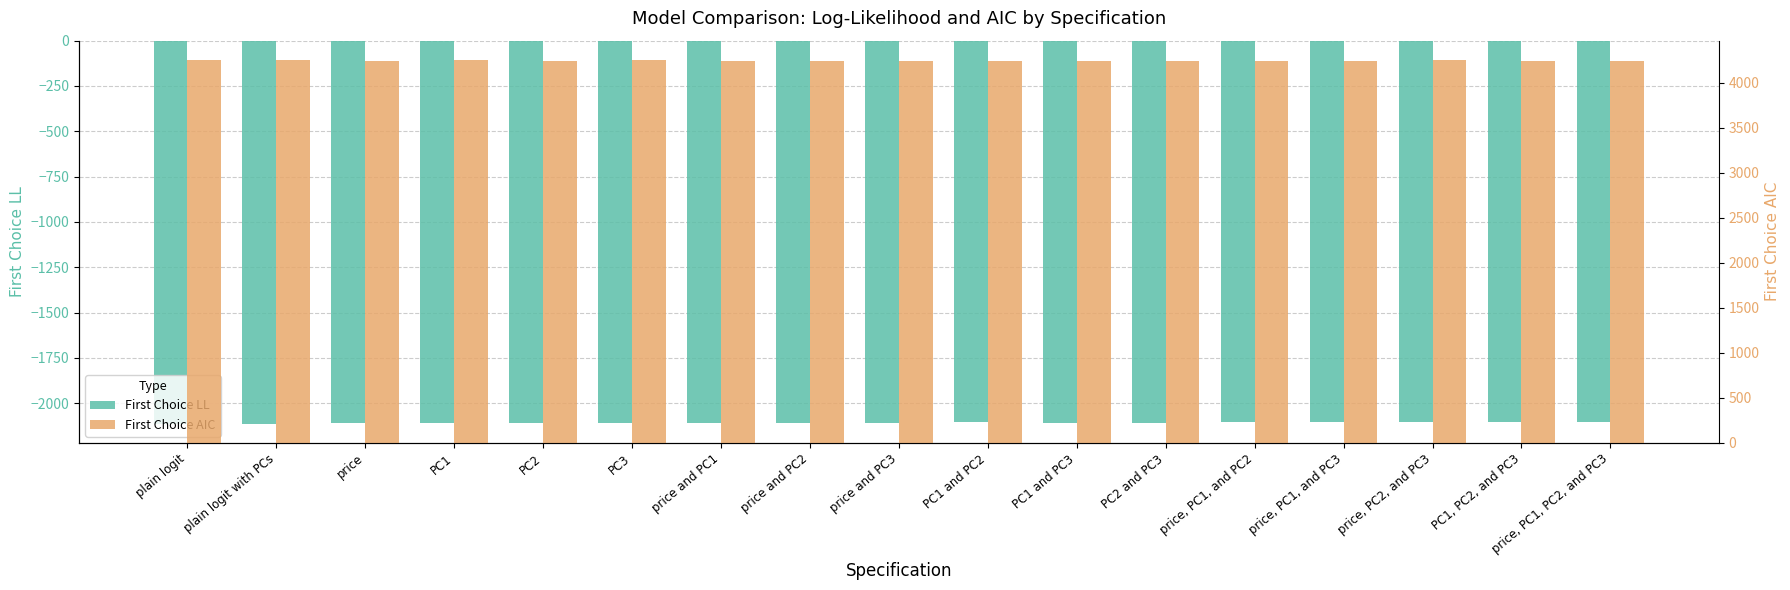

Which category has the highest value across all series?

plain logit